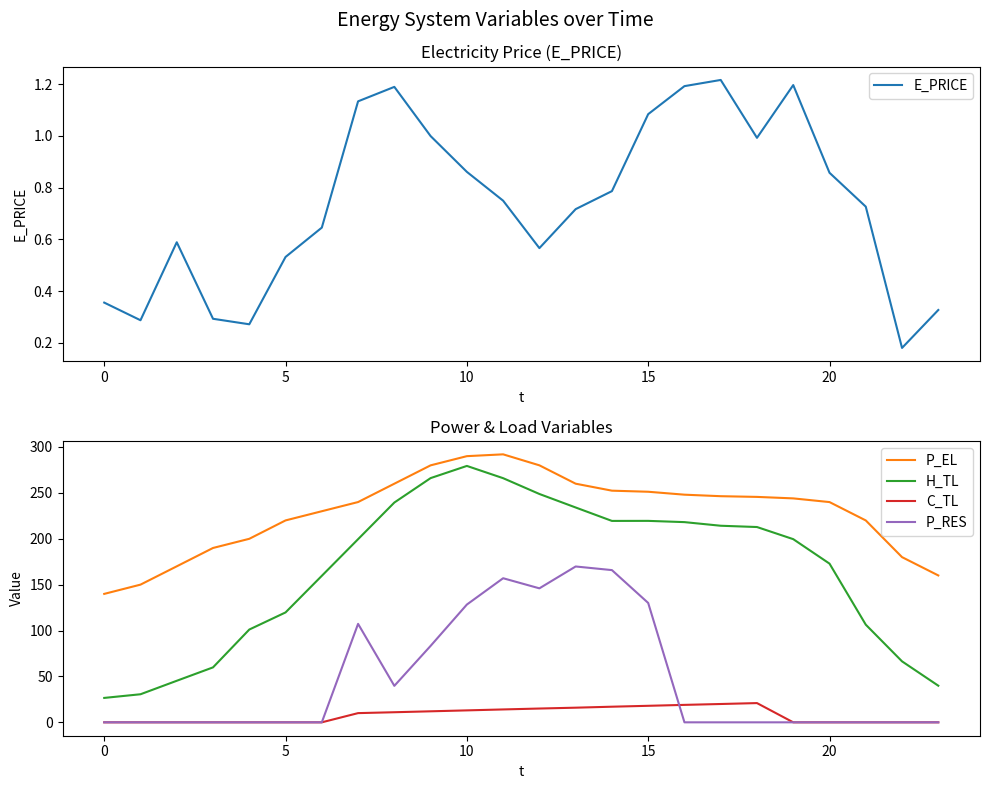

What is the highest value of the C_TL series?

21.0